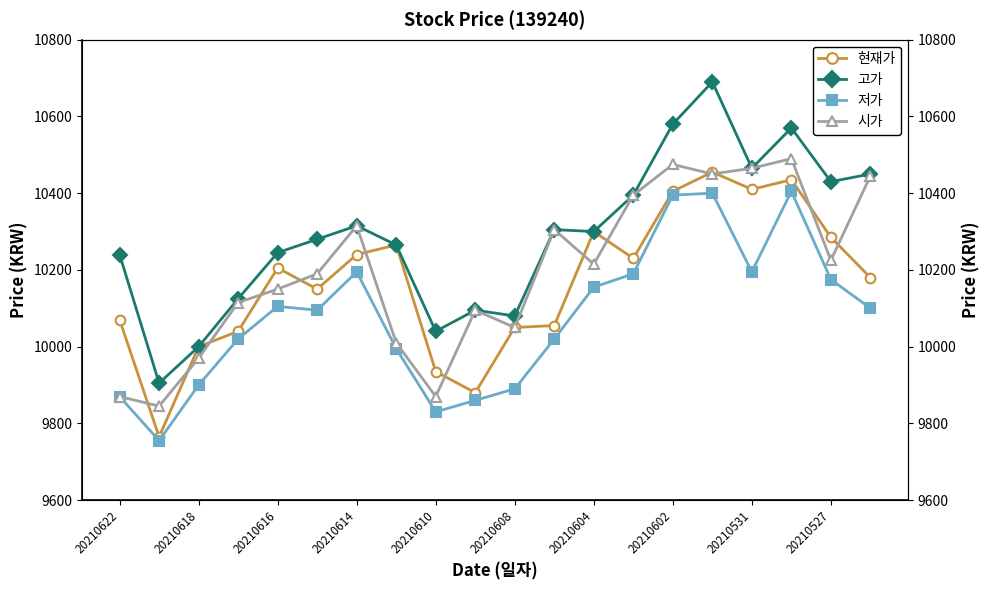

What are all the series names shown in the legend?

현재가, 고가, 저가, 시가